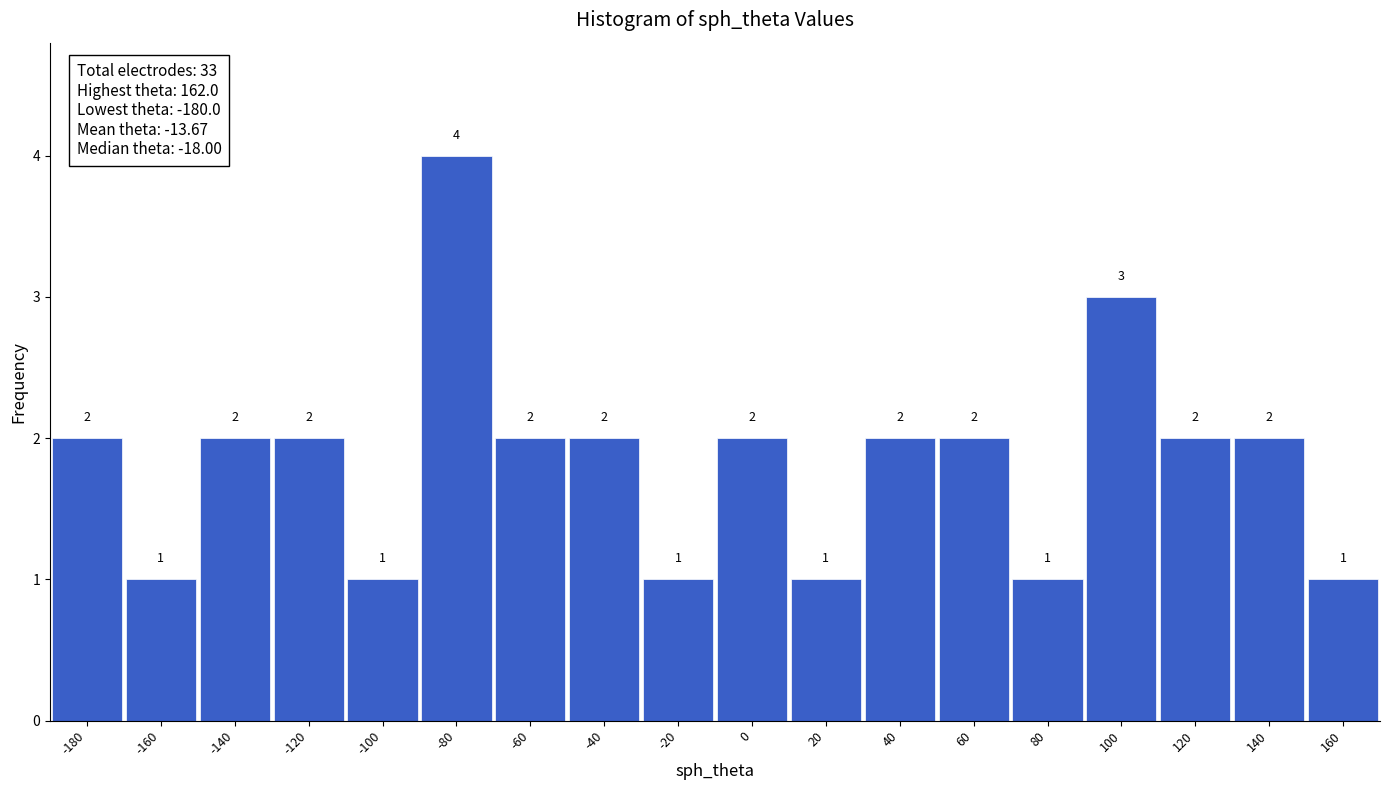

Over which range of the x-axis is the bar tallest?

-90 to -70